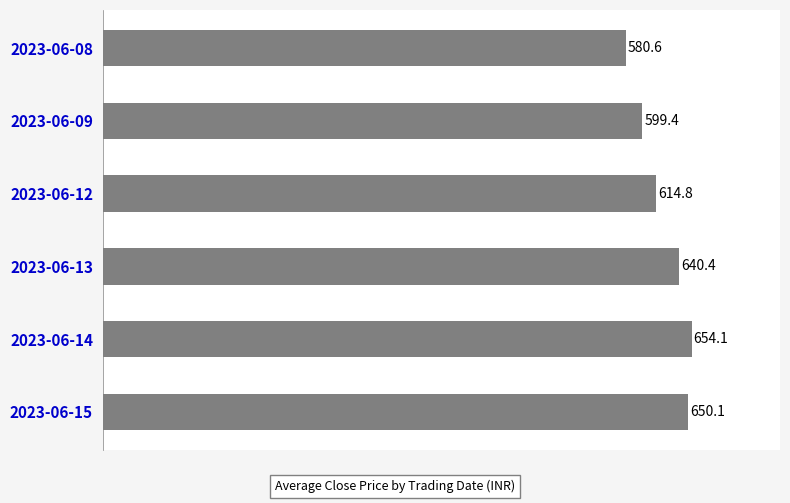

How many values are below 640?

3